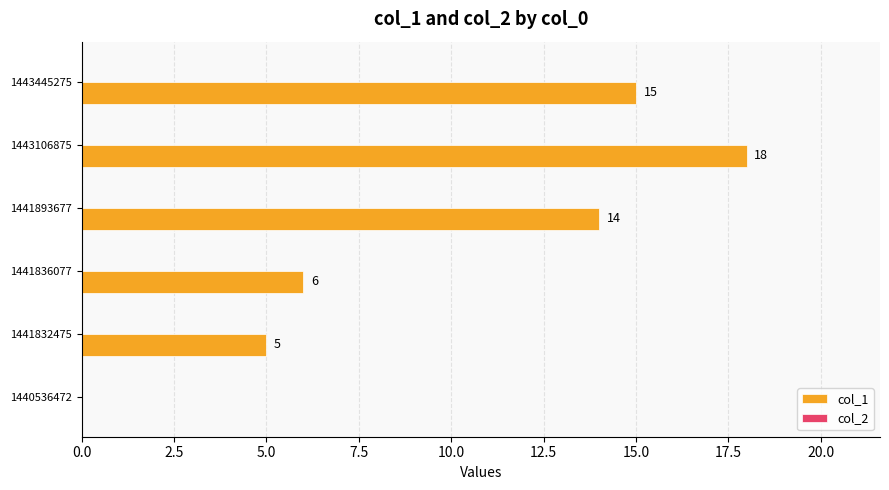

The value at 1441832475 is 5. True or false?

True